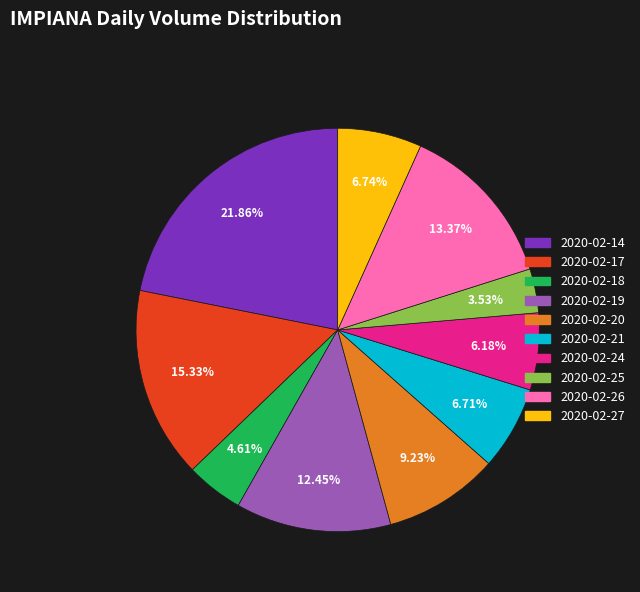

To the nearest percent, what is the average slice percentage?

10%